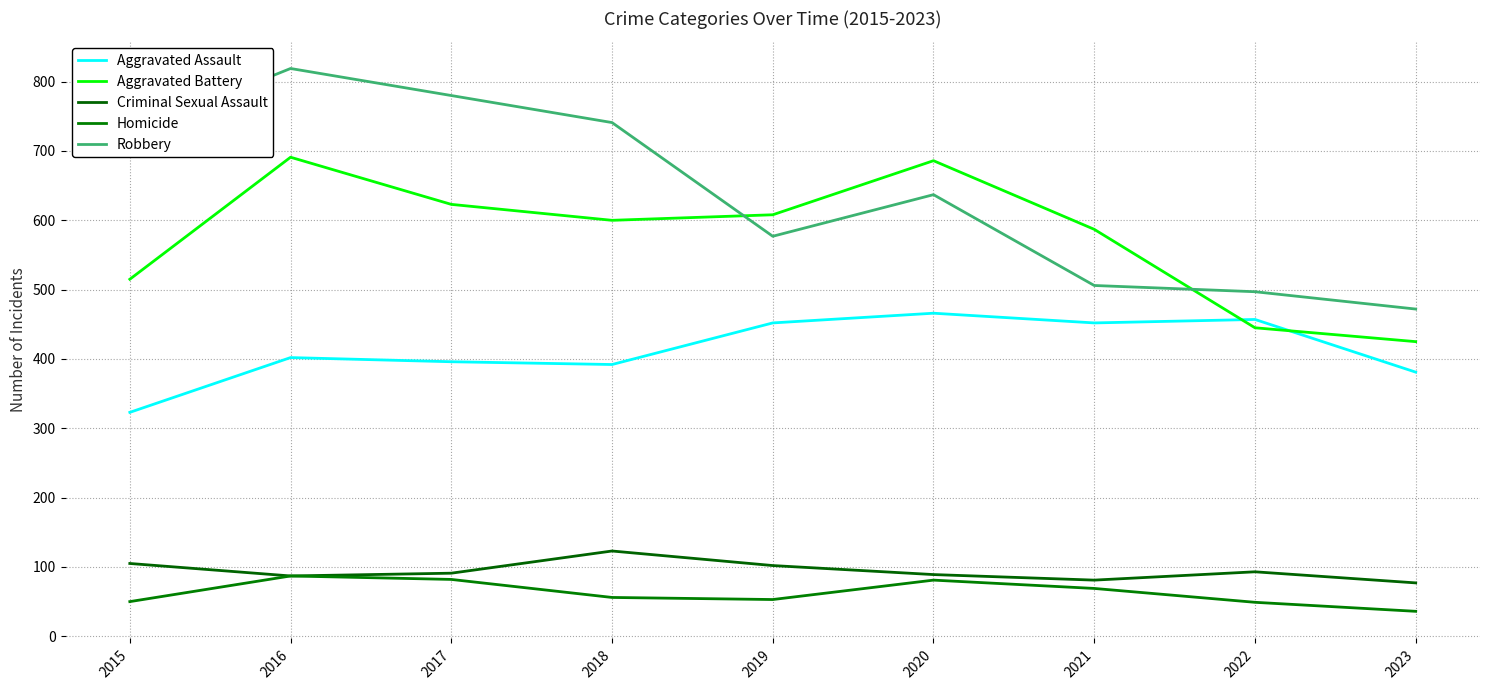

Reading left to right, extract all data points from this chart.

Aggravated Assault: 2015=323	2016=402	2017=396	2018=392	2019=452	2020=466	2021=452	2022=457	2023=381
Aggravated Battery: 2015=515	2016=691	2017=623	2018=600	2019=608	2020=686	2021=587	2022=445	2023=425
Criminal Sexual Assault: 2015=105	2016=87	2017=91	2018=123	2019=102	2020=89	2021=81	2022=93	2023=77
Homicide: 2015=50	2016=87	2017=82	2018=56	2019=53	2020=81	2021=69	2022=49	2023=36
Robbery: 2015=726	2016=819	2017=780	2018=741	2019=577	2020=637	2021=506	2022=497	2023=472